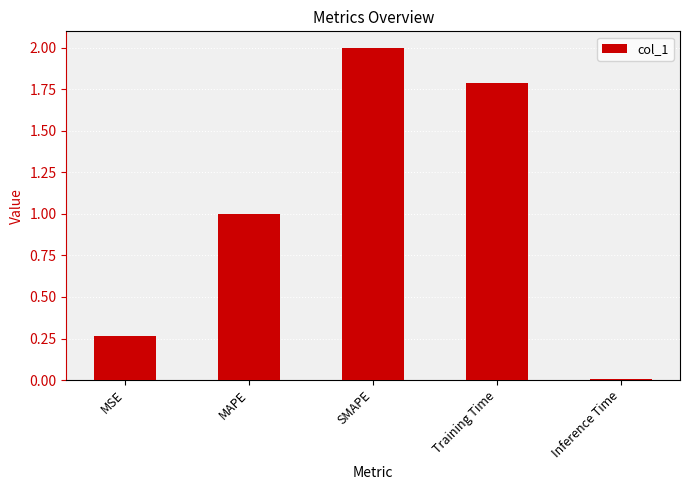

What is the label of the 1st bar from the right?

Inference Time